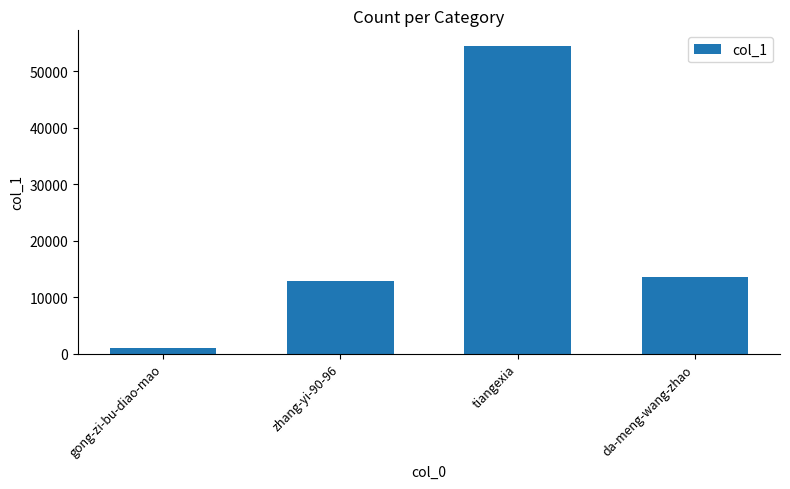

What is the average value?

20455